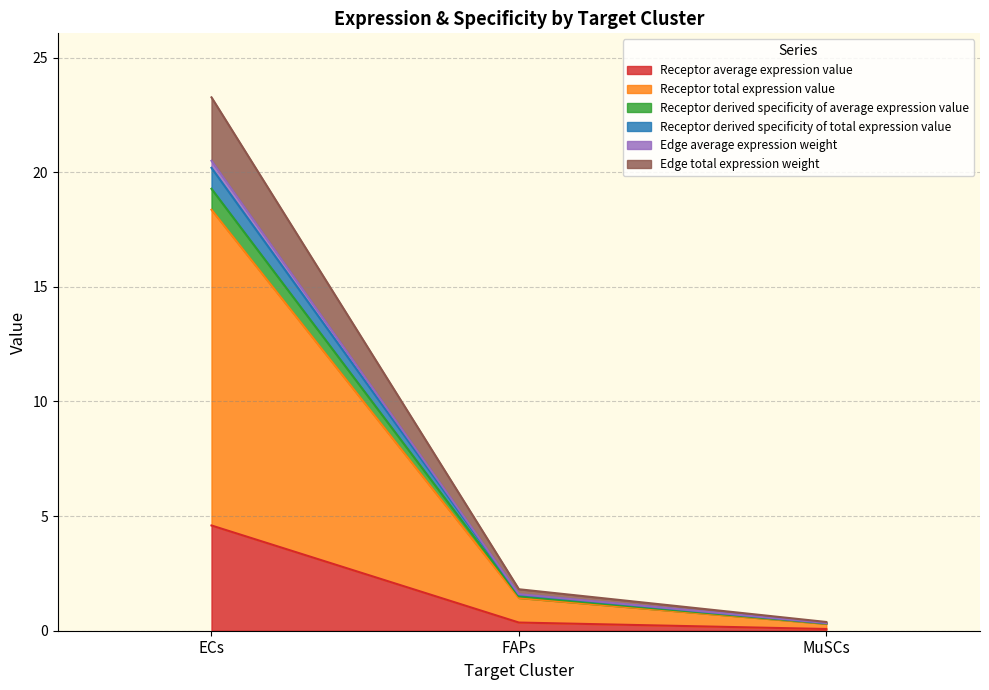

Does the chart display data point markers on the line(s)?

No